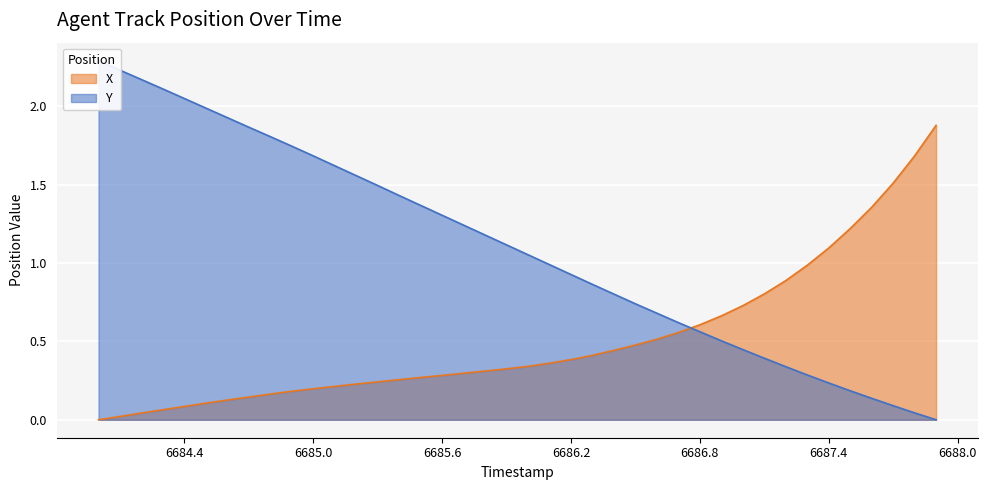

Reading right to left, extract all data points from this chart.

X: 1.9	1.7	1.5	1.4	1.2	1.1	1.0	0.9	0.8	0.7	0.7	0.6	0.6	0.5	0.5	0.4	0.4	0.4	0.4	0.3	0.3	0.3	0.3	0.3	0.3	0.3	0.2	0.2	0.2	0.2	0.2	0.2	0.1	0.1	0.1	0.1	0.1	0.0	0.0	0.0
Y: 0.0	0.0	0.1	0.1	0.2	0.2	0.3	0.3	0.4	0.4	0.5	0.6	0.6	0.7	0.7	0.8	0.9	0.9	1.0	1.1	1.1	1.2	1.2	1.3	1.4	1.4	1.5	1.6	1.6	1.7	1.7	1.8	1.9	1.9	2.0	2.0	2.1	2.2	2.2	2.3